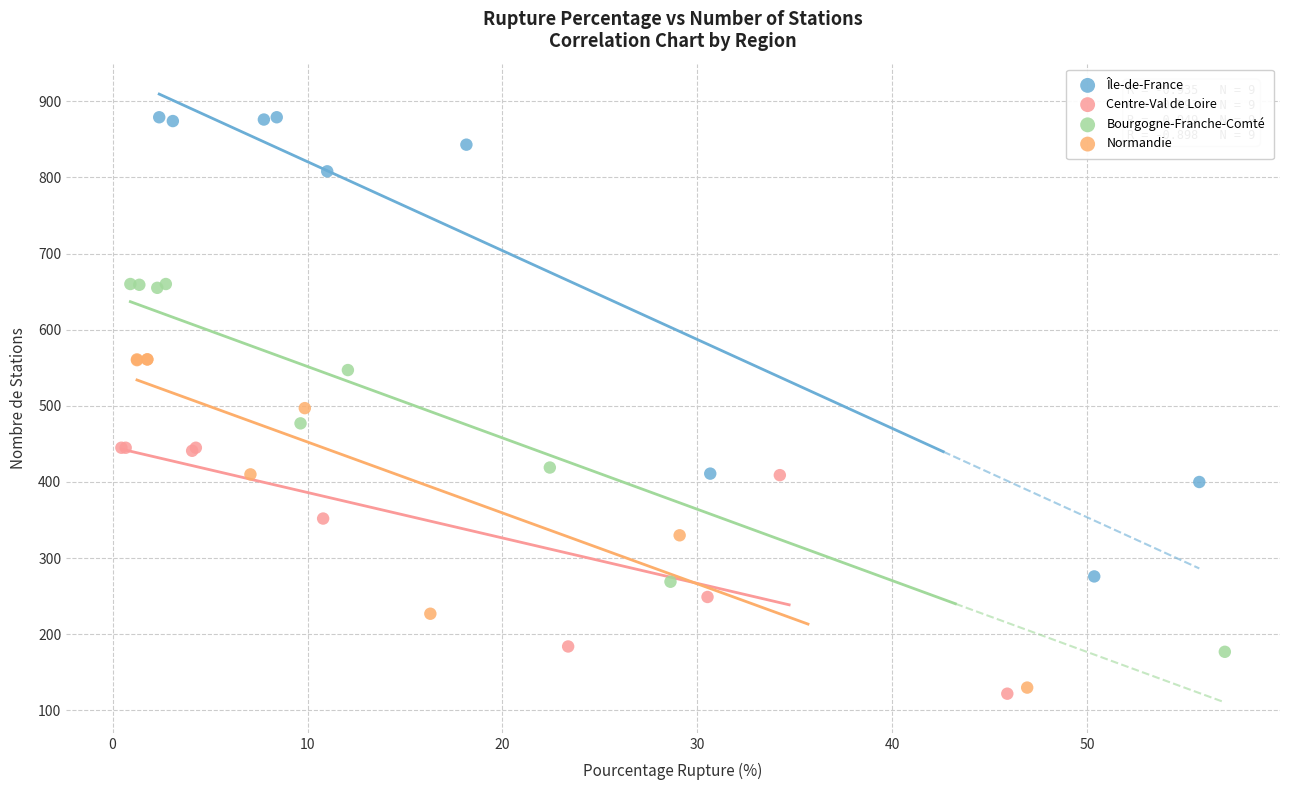

Which series has the largest Y range (max minus min)?

Île-de-France